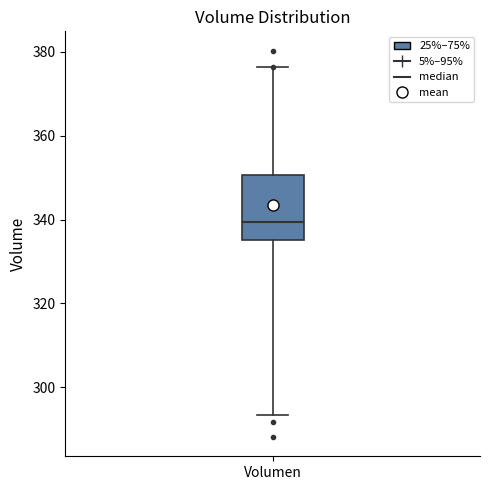

Read this box plot against the y-axis: the position of the median line, the range covered by the box, and the ends of both whiskers. The values are not printed on the chart, so give them approximately, as read against the axis.

median 340, box 336 to 350, whiskers 294 to 376